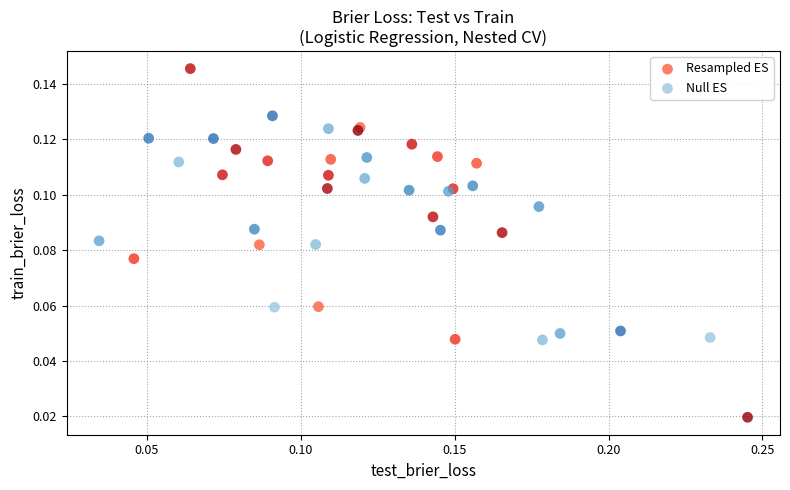

Which series contains the highest Y value?

Resampled ES